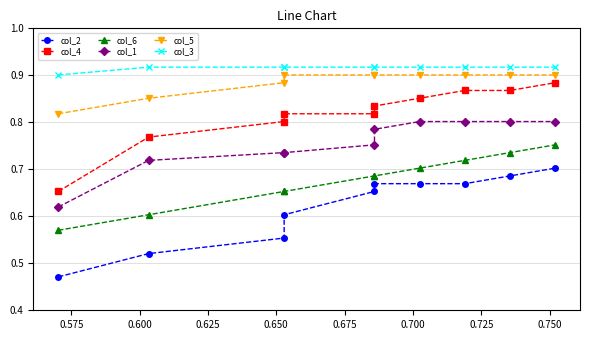

Reading left to right, transcribe all the data shown in this chart.

col_2: 0.5	0.5	0.6	0.6	0.7	0.7	0.7	0.7	0.7	0.7
col_4: 0.7	0.8	0.8	0.8	0.8	0.8	0.9	0.9	0.9	0.9
col_6: 0.6	0.6	0.7	0.7	0.7	0.7	0.7	0.7	0.7	0.8
col_1: 0.6	0.7	0.7	0.7	0.8	0.8	0.8	0.8	0.8	0.8
col_5: 0.8	0.9	0.9	0.9	0.9	0.9	0.9	0.9	0.9	0.9
col_3: 0.9	0.9	0.9	0.9	0.9	0.9	0.9	0.9	0.9	0.9